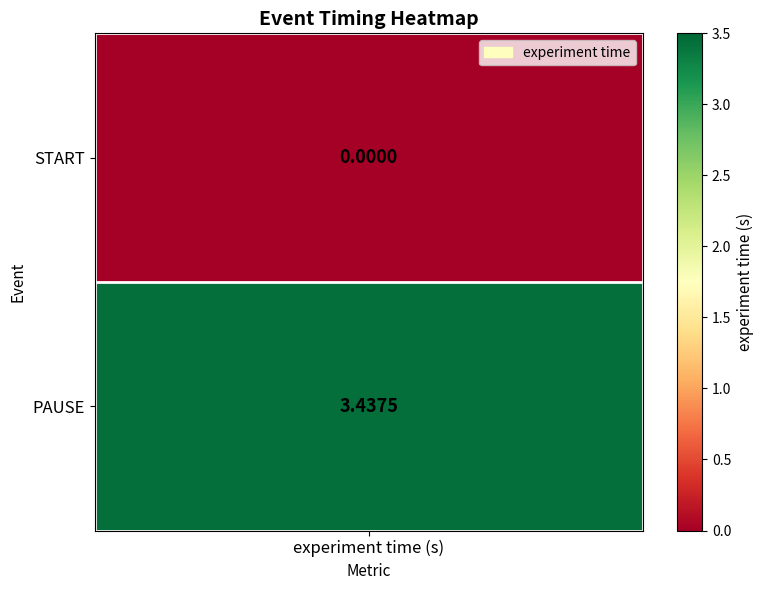

The value at PAUSE is 2.4. True or false?

False